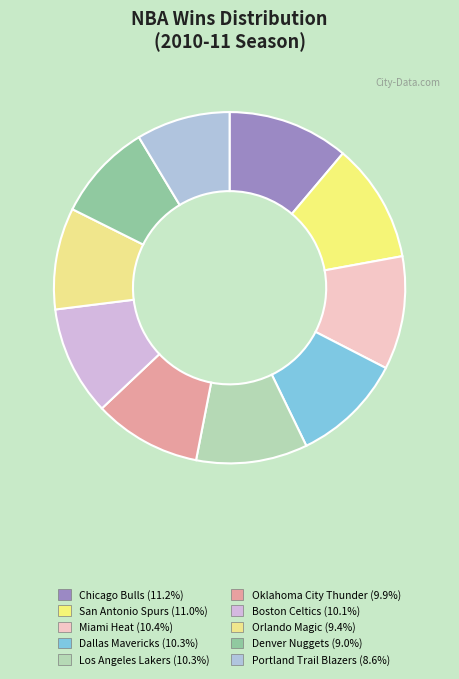

Rank the categories by value from highest to lowest.

Chicago Bulls, San Antonio Spurs, Miami Heat, Dallas Mavericks, Los Angeles Lakers, Boston Celtics, Oklahoma City Thunder, Orlando Magic, Denver Nuggets, Portland Trail Blazers